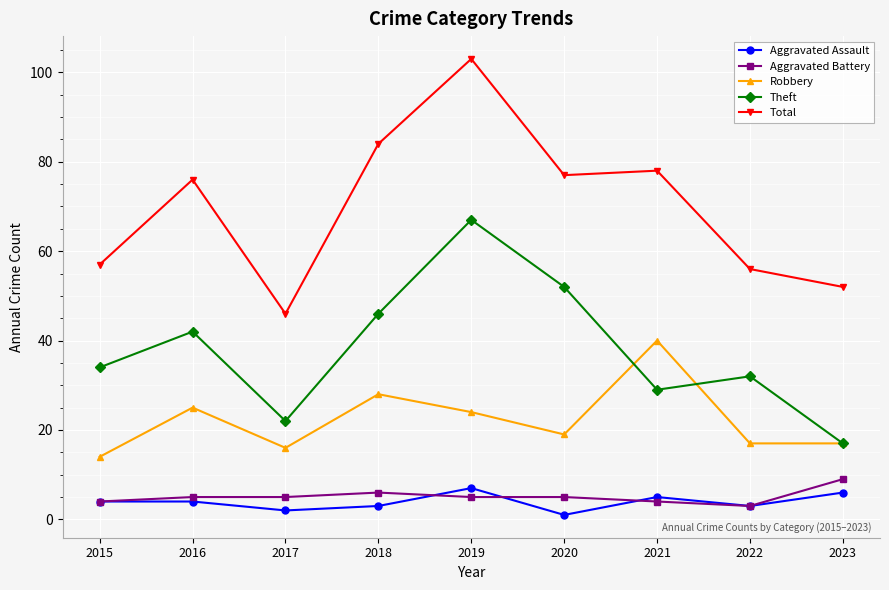

Where is Total nearest to the value 74?

2016